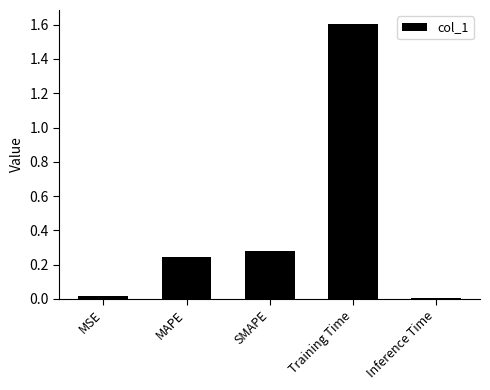

What is the label of the 2nd bar from the right?

Training Time